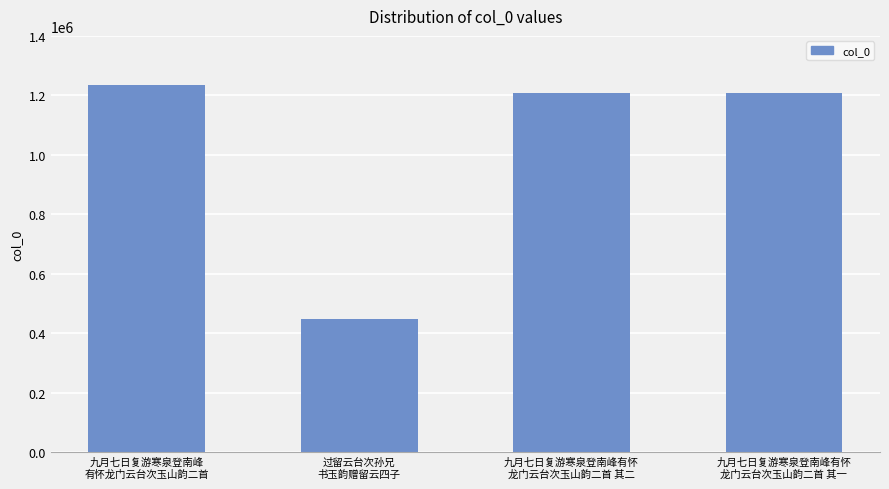

What is the value of the 1st bar from the left?

1236292